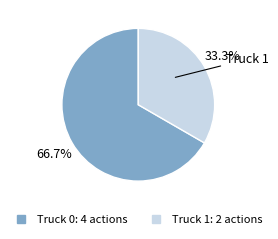

Rank the categories by value from highest to lowest.

Truck 0, Truck 1